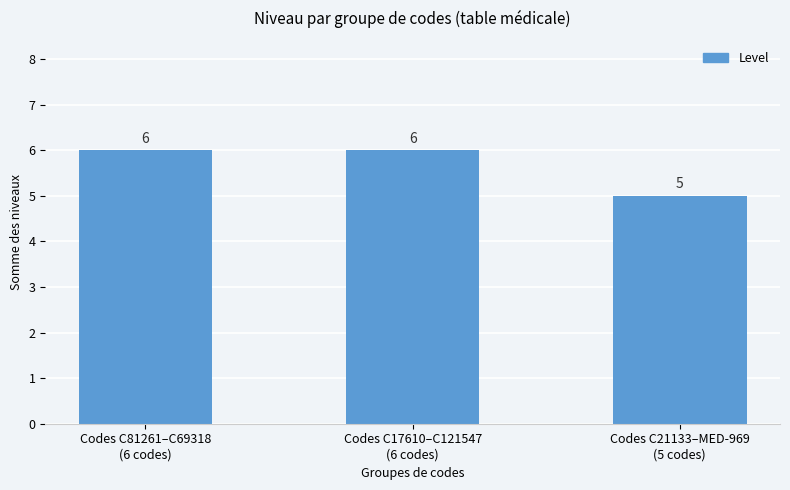

What is the difference between the second highest and minimum values?

1